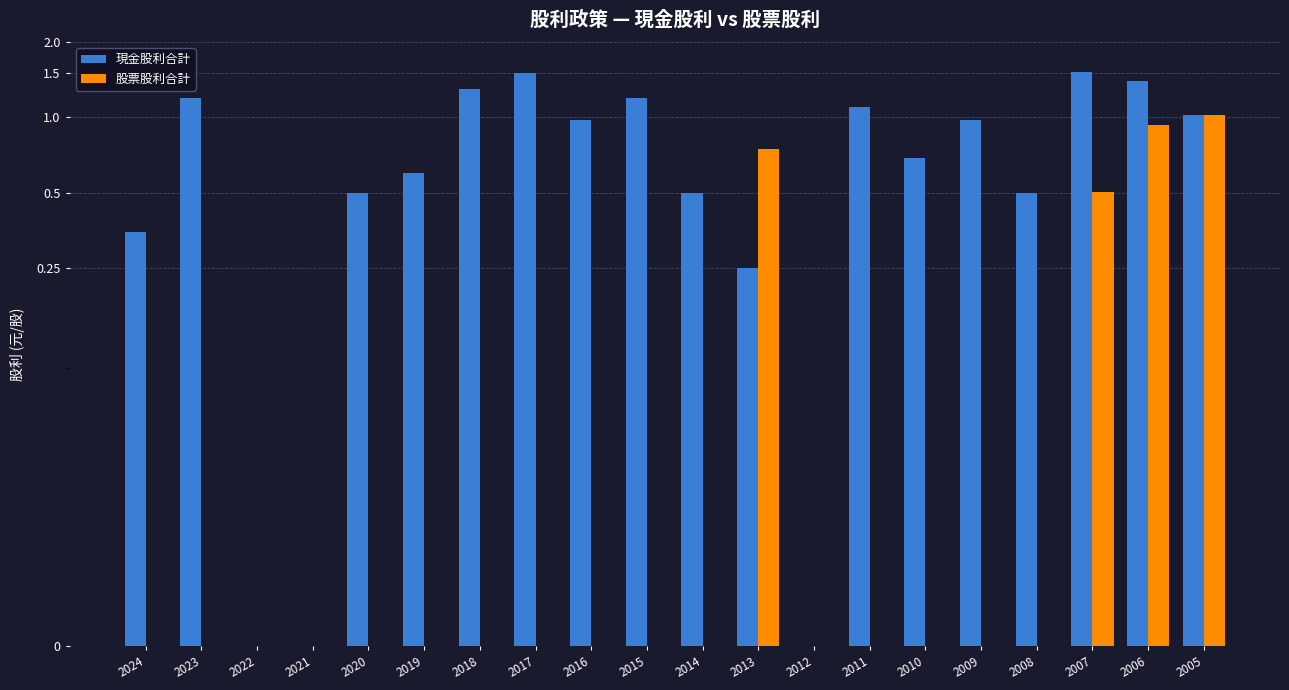

What is the sum of the 股票股利合計 values at 2007 and 2024?

0.5